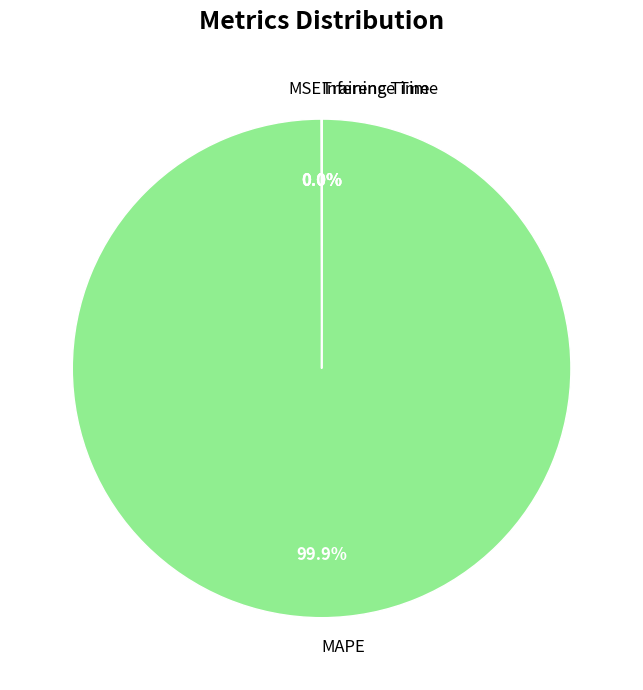

Which slice is the largest?

MAPE